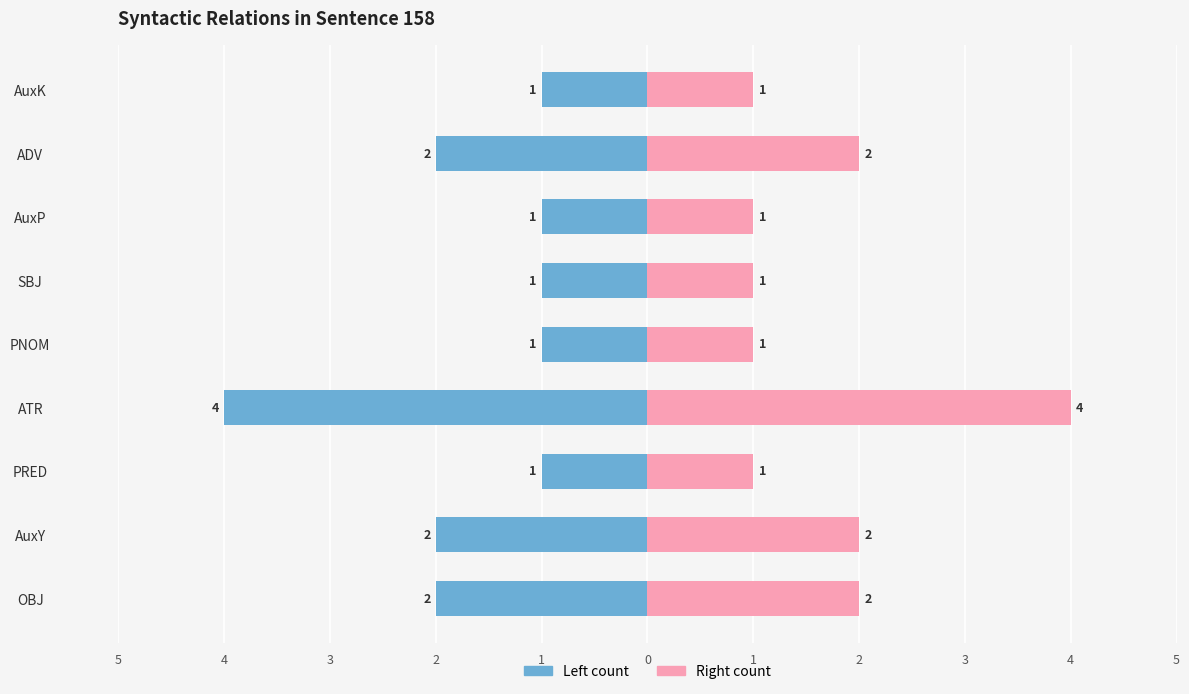

What is the difference between the Right count values at ADV and ATR?

2